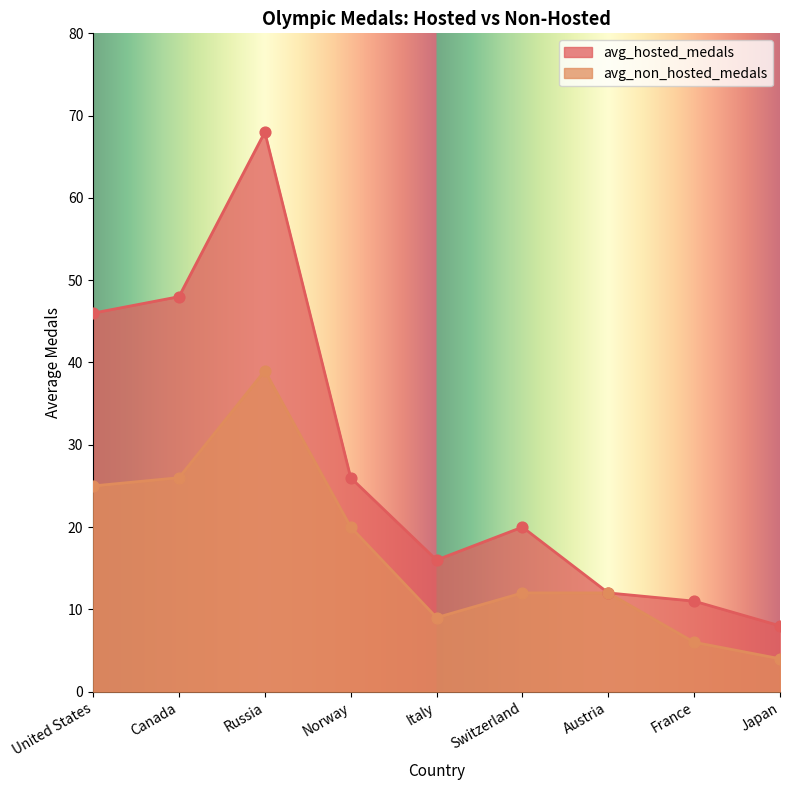

At which category is the sum across all series the highest?

Russia